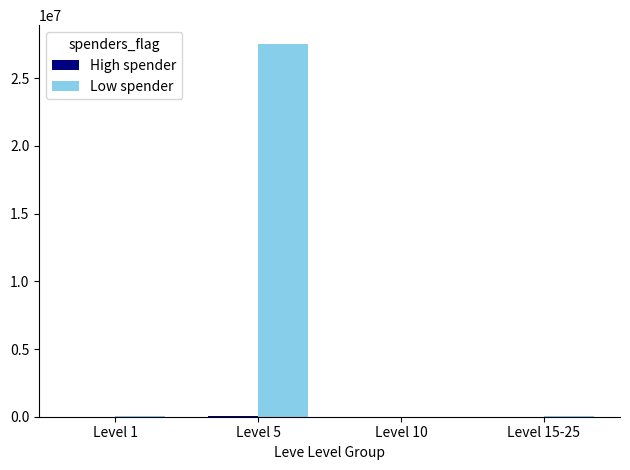

At which category is the sum across all series the highest?

Level 5